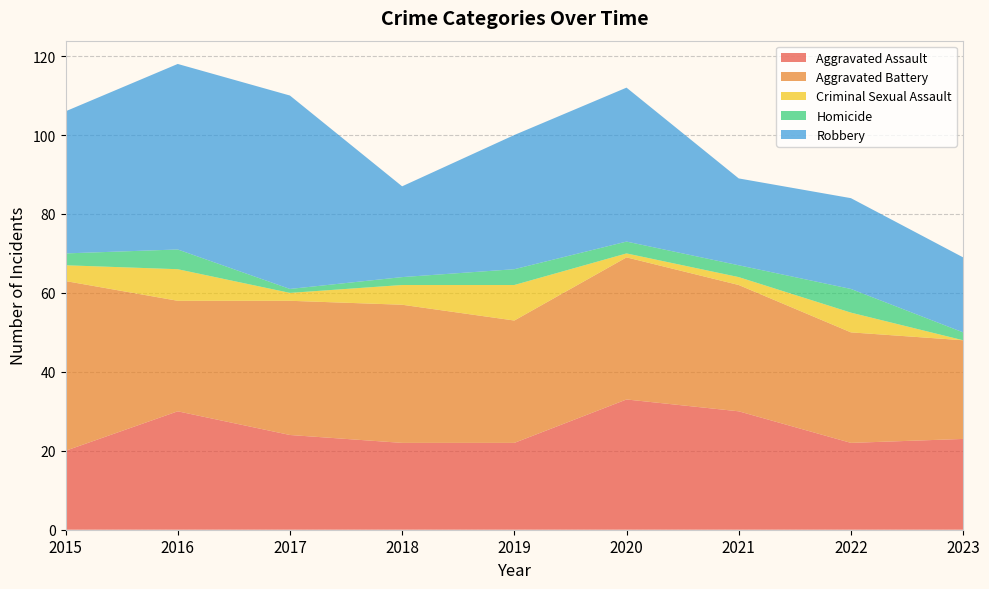

Reading left to right, transcribe all the data shown in this chart.

Aggravated Assault: 20	30	24	22	22	33	30	22	23
Aggravated Battery: 43	28	34	35	31	36	32	28	25
Criminal Sexual Assault: 4	8	2	5	9	1	2	5	0
Homicide: 3	5	1	2	4	3	3	6	2
Robbery: 36	47	49	23	34	39	22	23	19